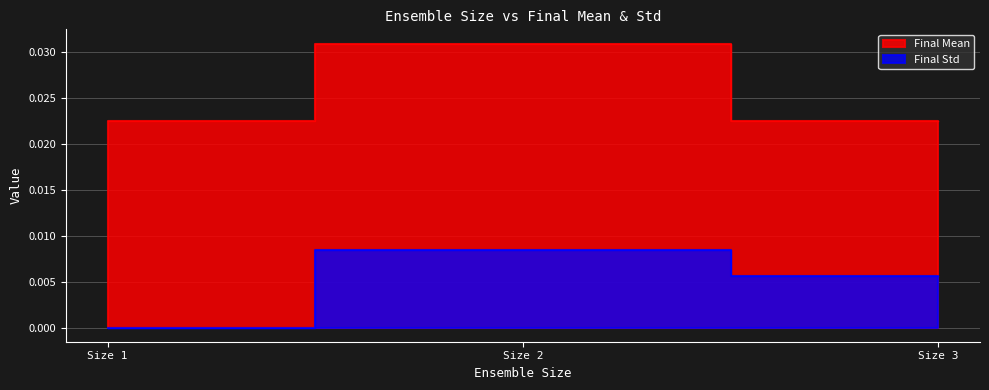

At how many categories does at least one series exceed 0?

3